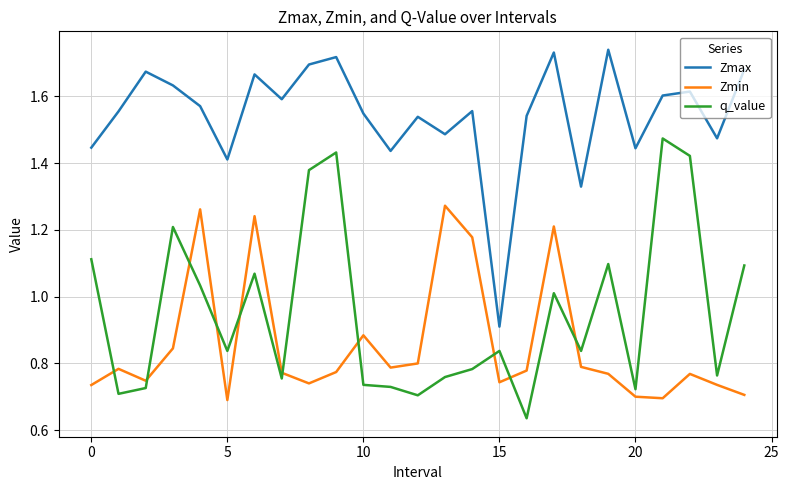

How many series are shown in this chart?

3